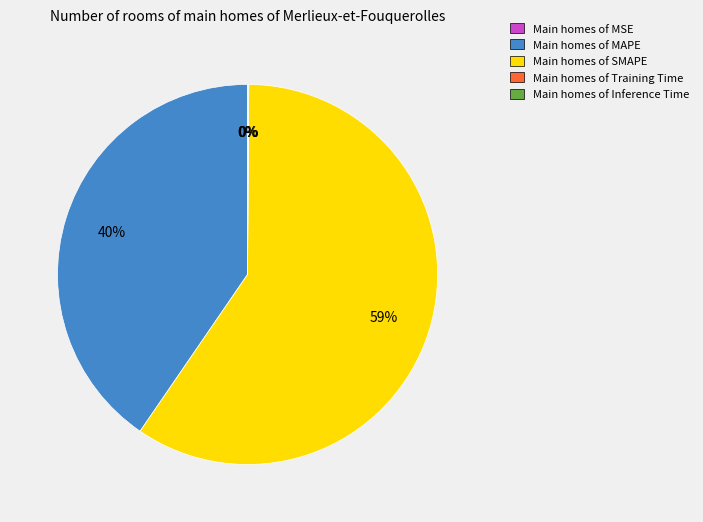

Is there any slice that represents more than half of the pie?

Yes